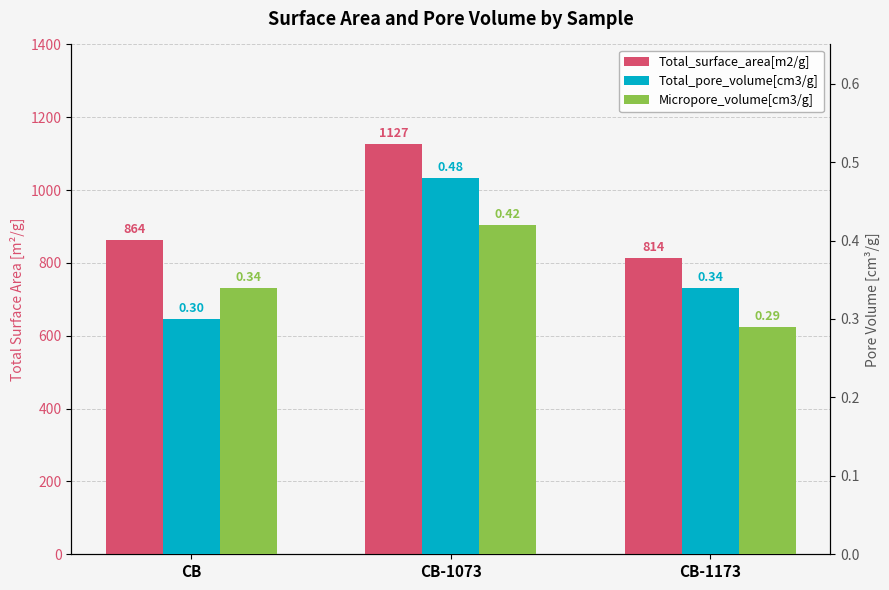

How many distinct data groups are displayed?

3